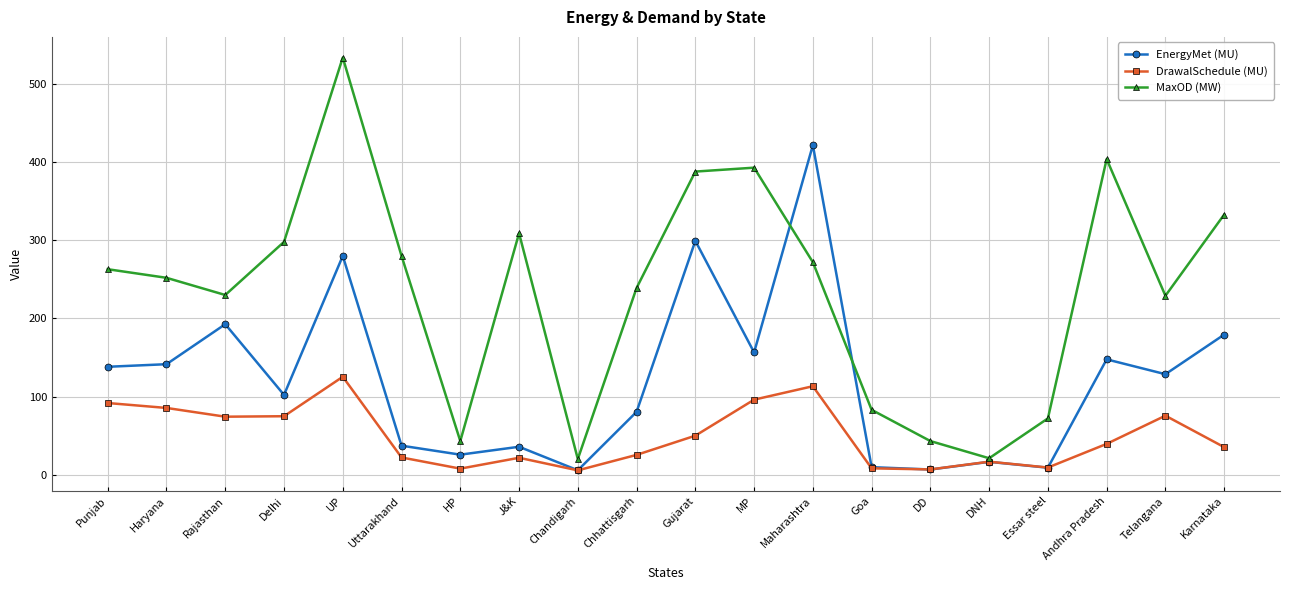

What is the approximate value of DrawalSchedule (MU) at J&K?

21.6